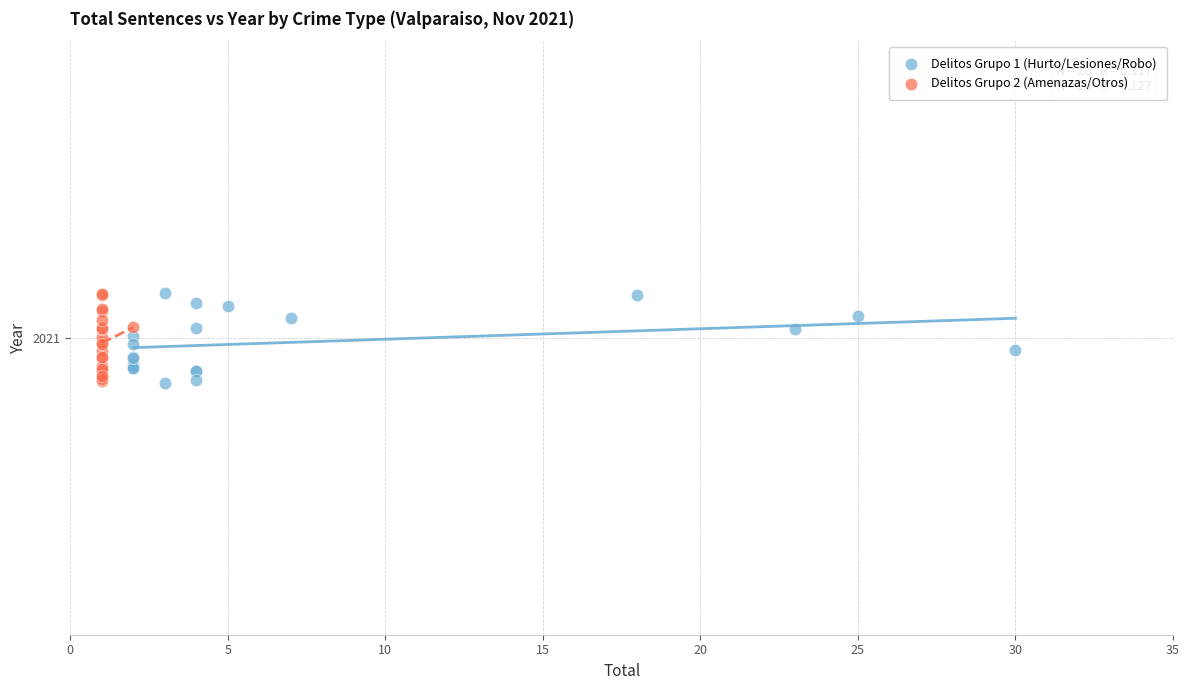

What are all the series names shown in the legend?

Delitos Grupo 1 (Hurto/Lesiones/Robo), Delitos Grupo 2 (Amenazas/Otros)